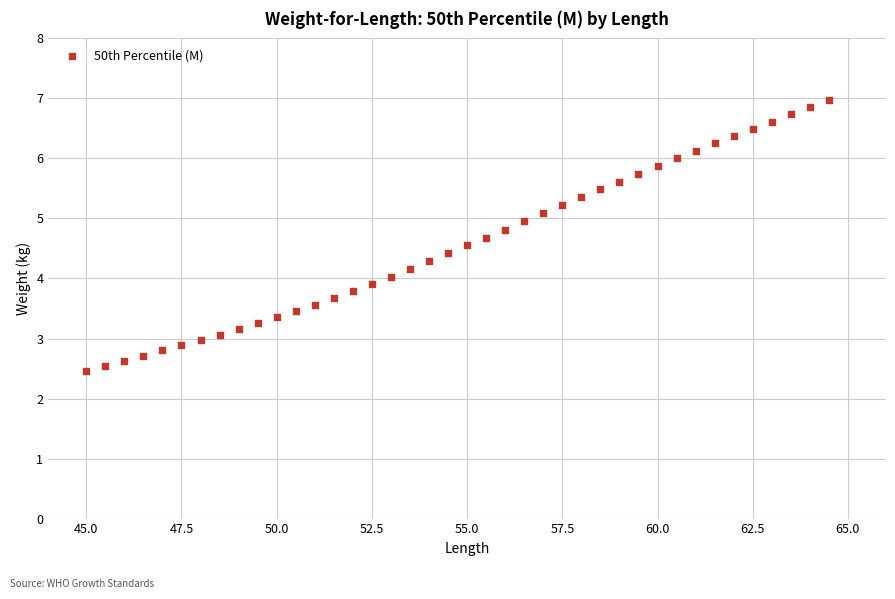

What is the range of Y values (max minus min)?

4.5